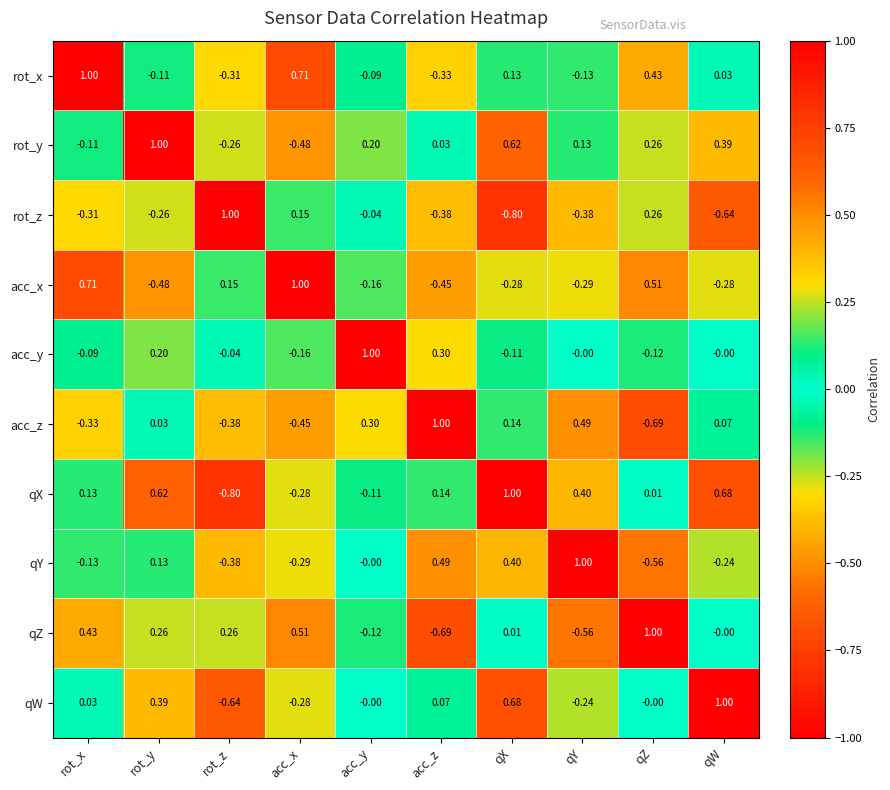

At acc_z, list the series in order from smallest to largest.

qZ, acc_x, rot_z, rot_x, rot_y, qW, qX, acc_y, qY, acc_z